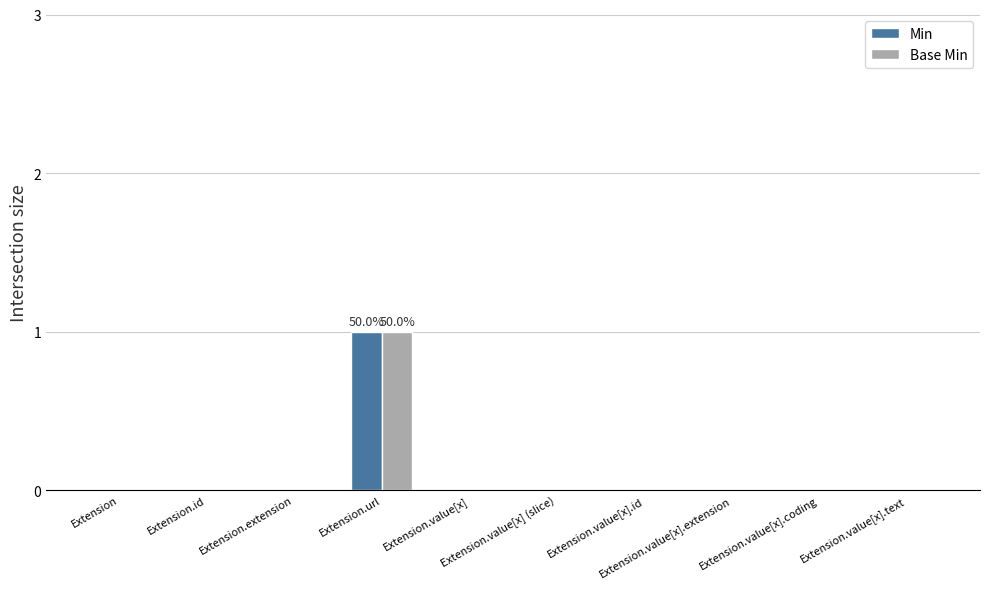

Which category has the highest value in the Base Min series?

Extension.url